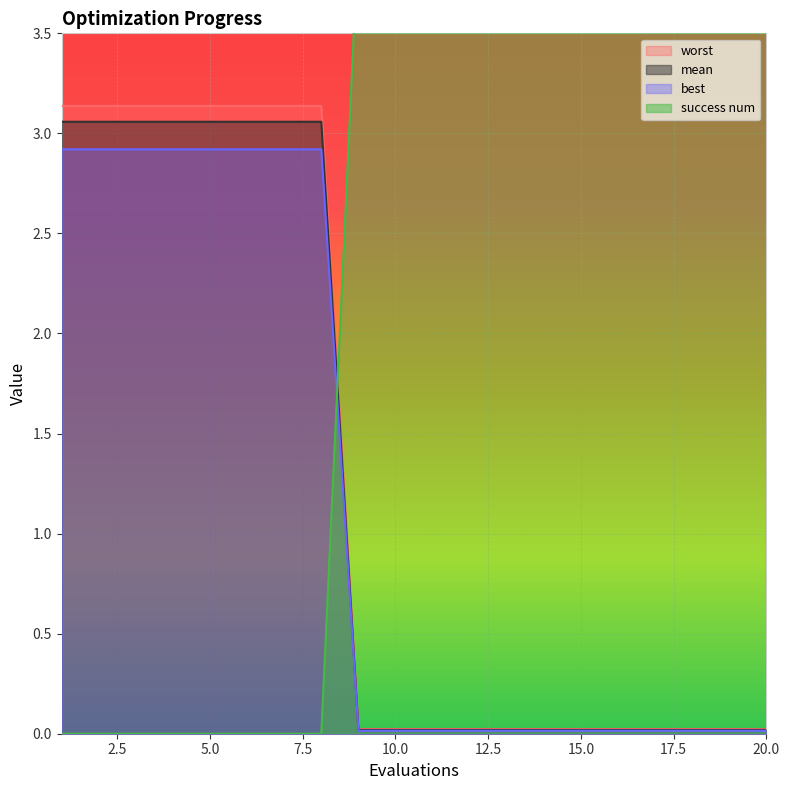

What is the highest value of the best series?

2.9